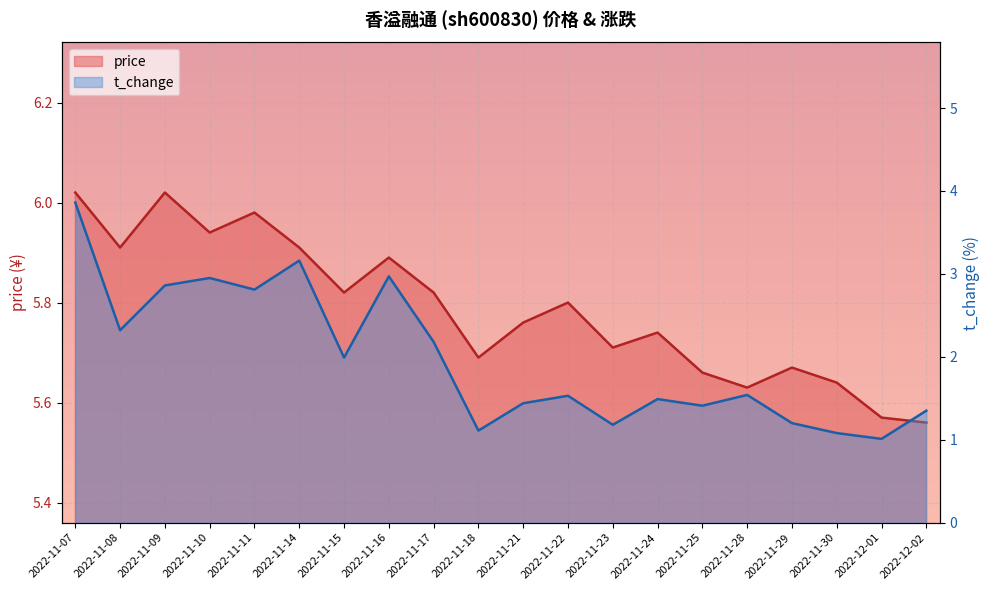

True or false: t_change has more than 0 interior local peaks.

True